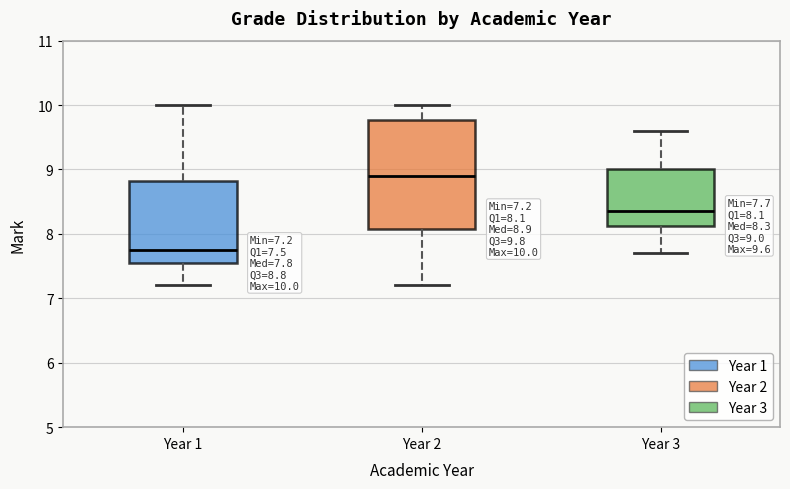

Which box's median line is the lowest?

Year 1